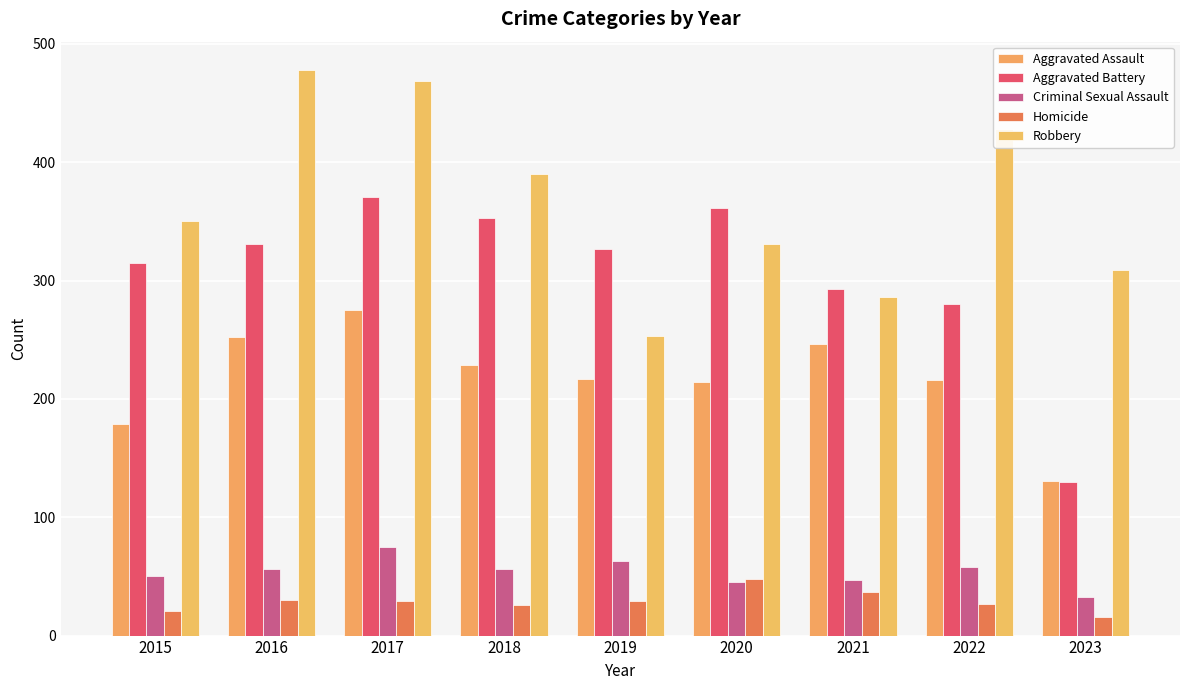

What is the total value across all series at 2021?

909